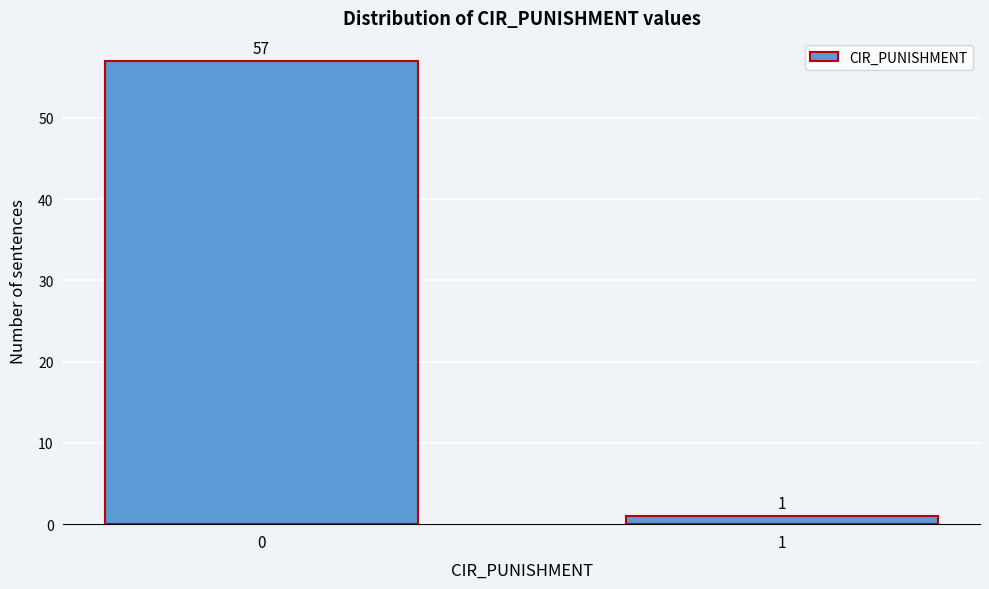

Reading left to right, extract all data points from this chart.

57	1